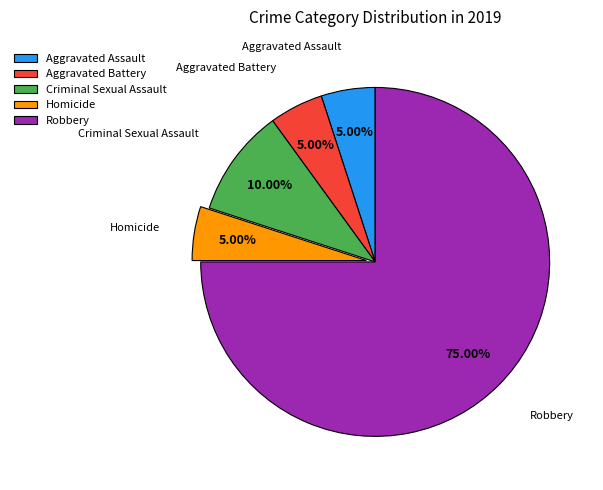

Is the sum of Homicide and Criminal Sexual Assault greater than half?

No